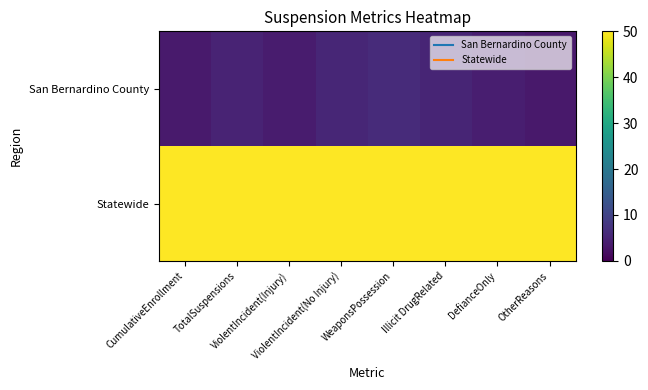

What is the difference between the highest and lowest values at WeaponsPossession?

43.8